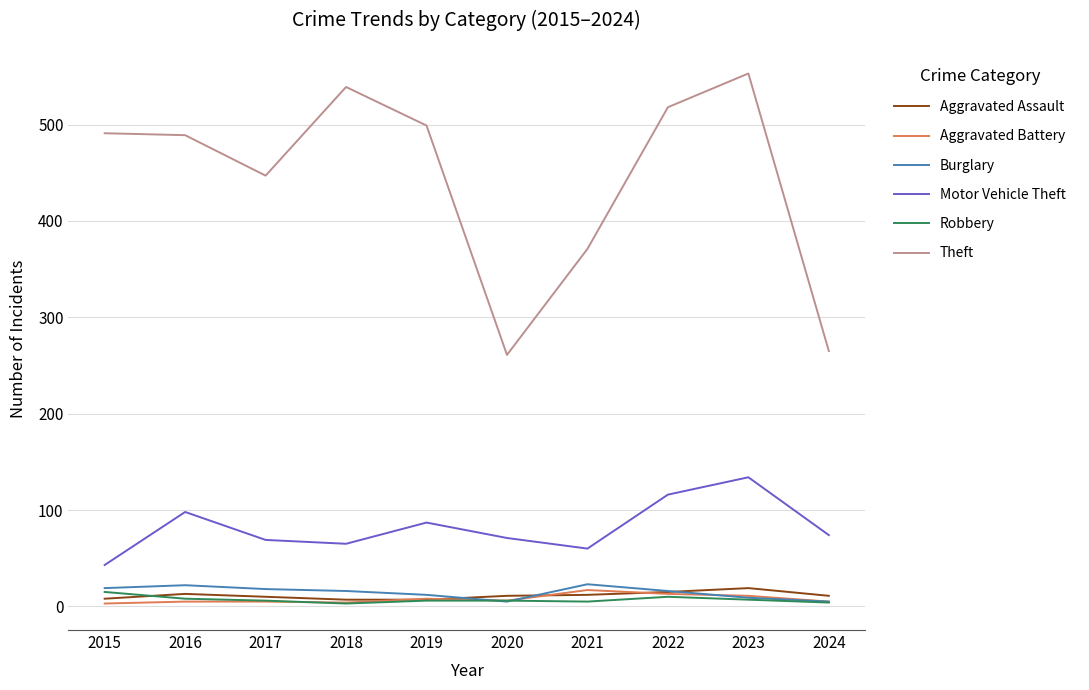

True or false: Motor Vehicle Theft has a value of 74 at 2024.

True